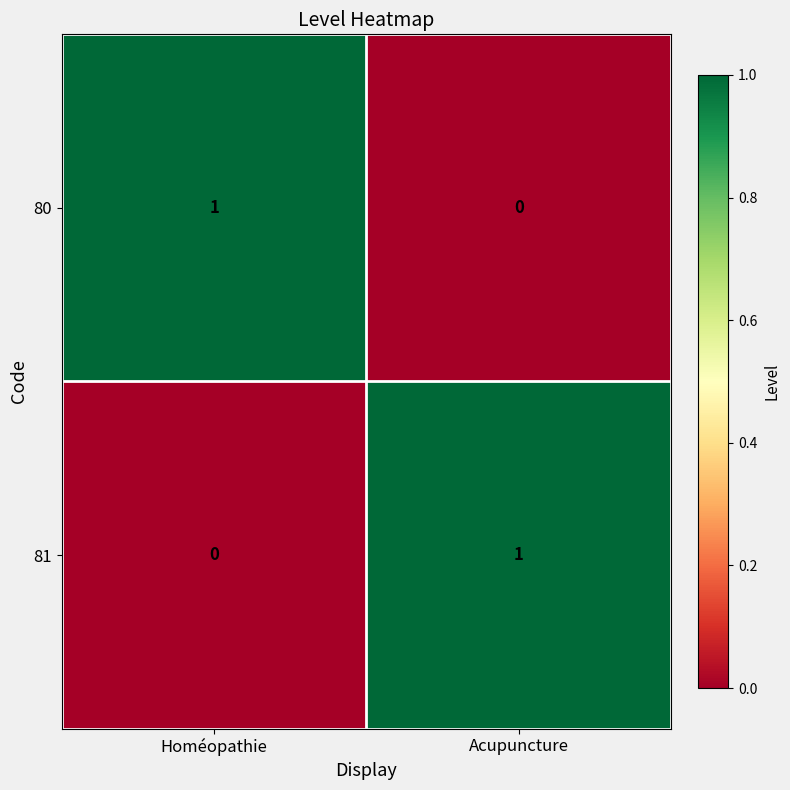

The 80 series shows 1 at Homéopathie. True or false?

True